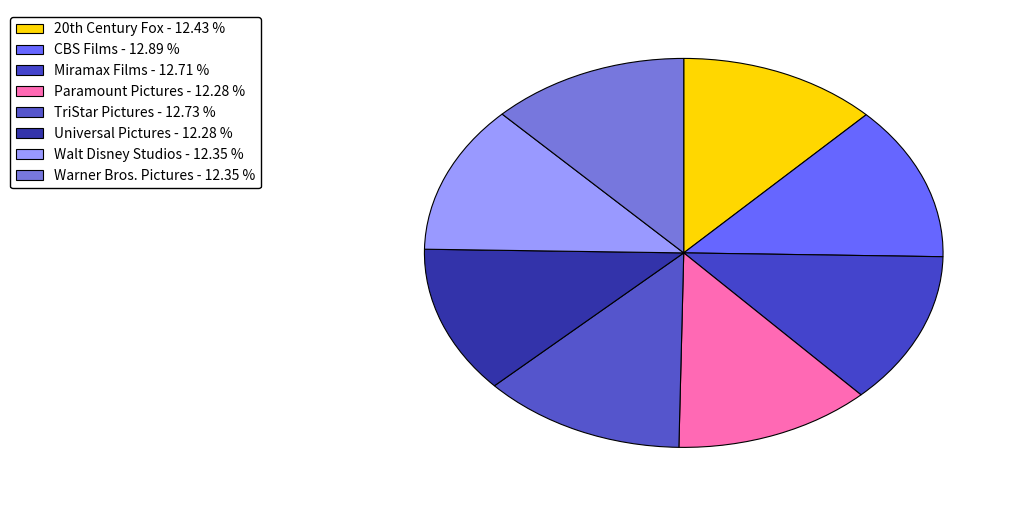

What percentage do Walt Disney Studios and Paramount Pictures together represent?

24.6%